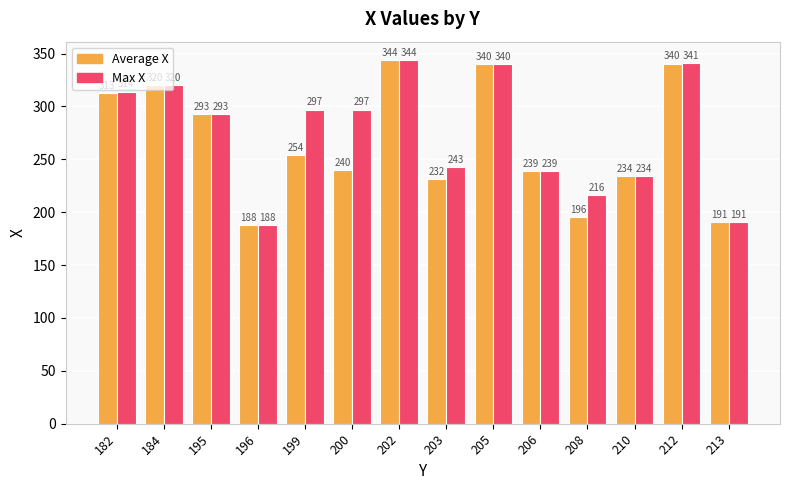

What is the average value of the Average X series?

265.9